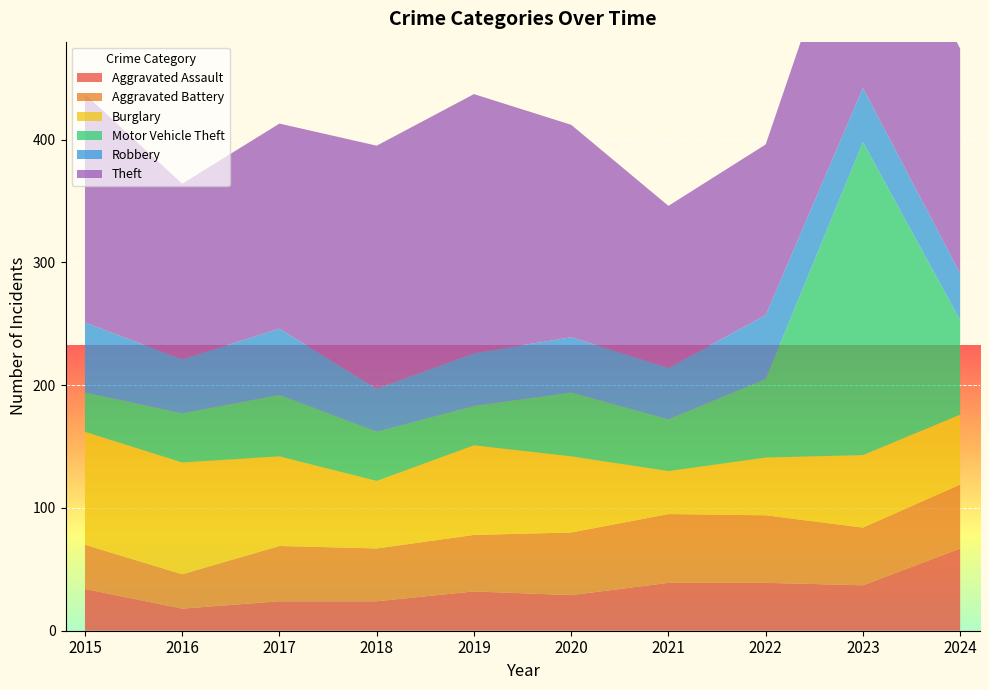

Reading left to right, transcribe all the data shown in this chart.

Aggravated Assault: 2015=34	2016=18	2017=24	2018=24	2019=32	2020=29	2021=39	2022=39	2023=37	2024=67
Aggravated Battery: 2015=36	2016=28	2017=45	2018=43	2019=46	2020=51	2021=56	2022=55	2023=47	2024=52
Burglary: 2015=92	2016=91	2017=73	2018=55	2019=73	2020=62	2021=35	2022=47	2023=59	2024=57
Motor Vehicle Theft: 2015=32	2016=40	2017=50	2018=40	2019=32	2020=52	2021=42	2022=64	2023=255	2024=77
Robbery: 2015=57	2016=44	2017=54	2018=35	2019=43	2020=45	2021=42	2022=52	2023=44	2024=38
Theft: 2015=186	2016=143	2017=167	2018=198	2019=211	2020=173	2021=132	2022=139	2023=186	2024=183